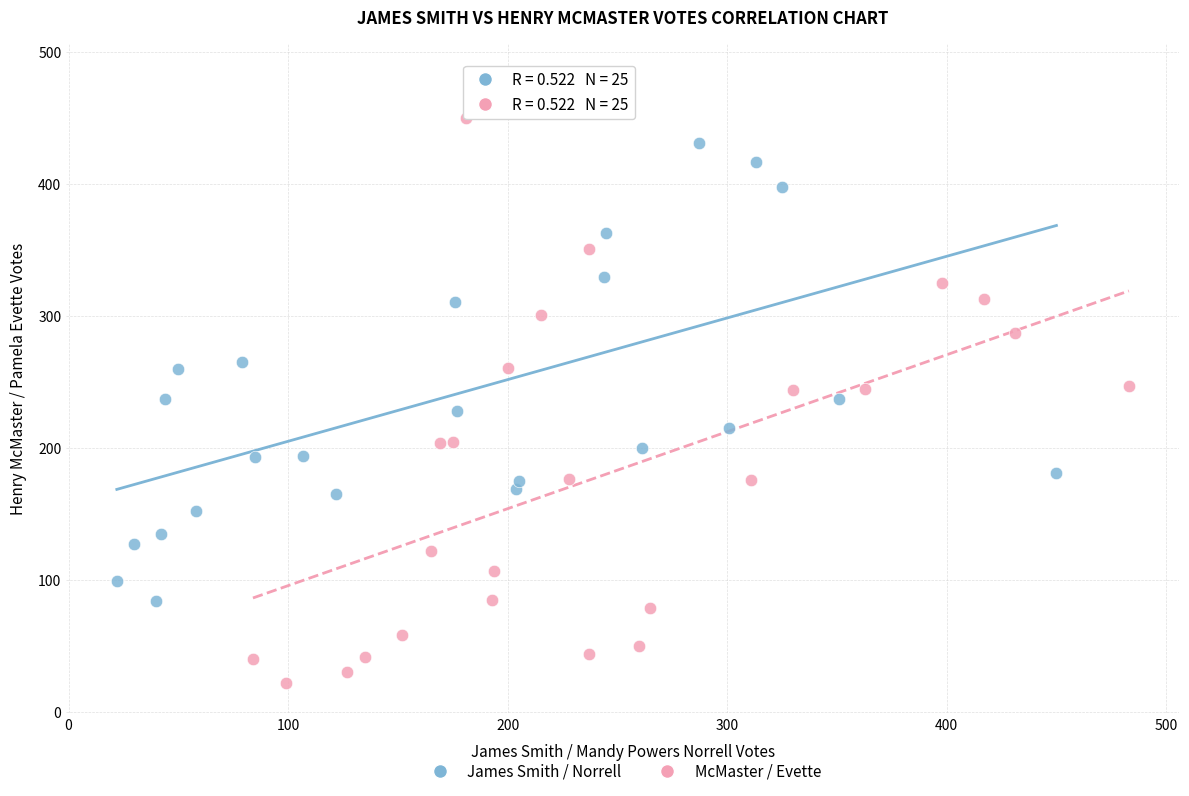

What are all the series names shown in the legend?

James Smith / Norrell, McMaster / Evette